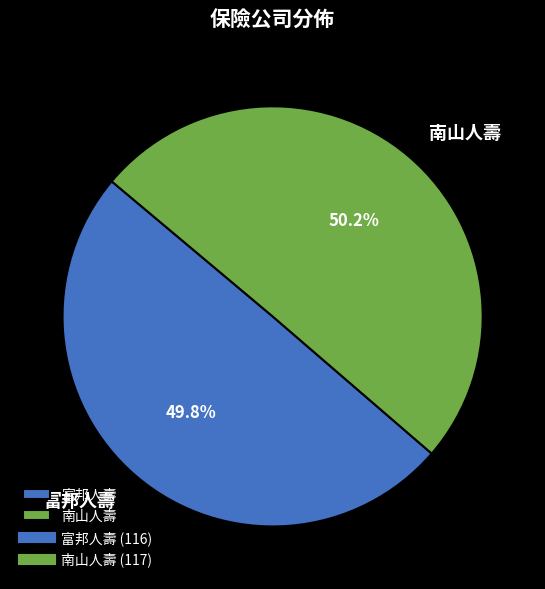

What is the ratio of the value at 南山人壽 to the value at 富邦人壽?

1.0